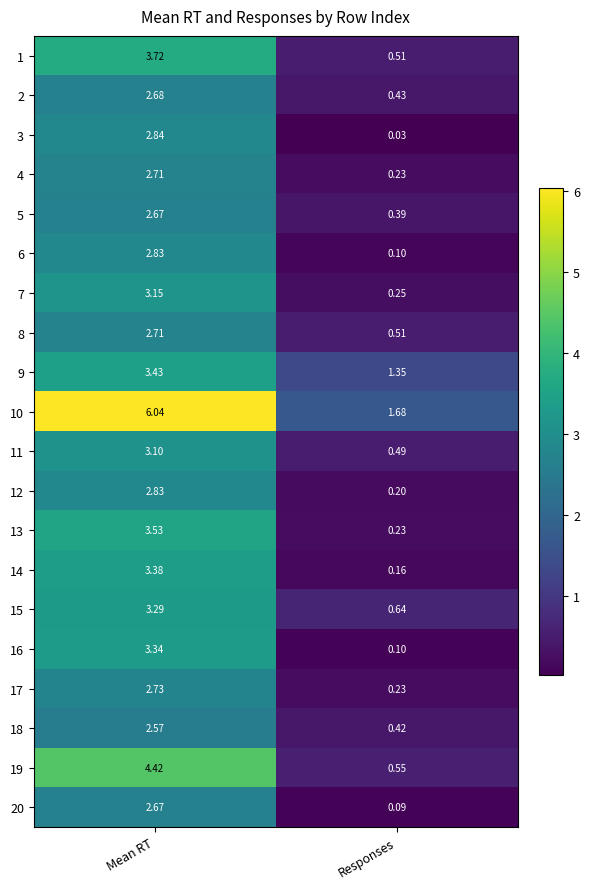

Rank the categories by 19 value from lowest to highest.

Responses, Mean RT